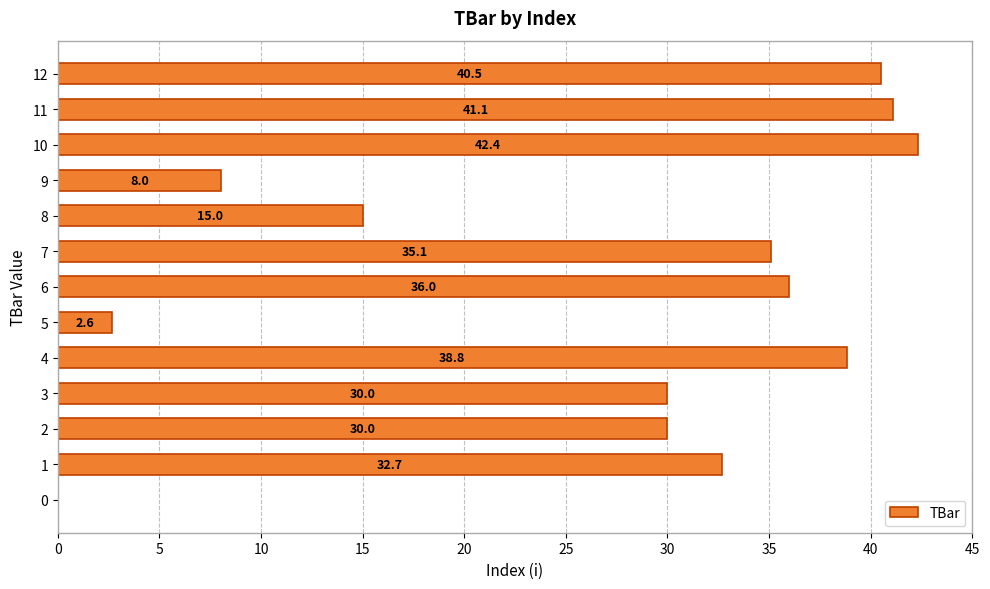

What is the sum of the values at 12 and 6?

76.5